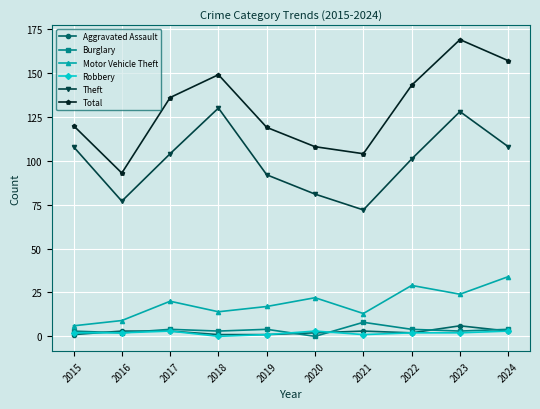

Rank the series by their maximum value, from lowest to highest.

Robbery, Aggravated Assault, Burglary, Motor Vehicle Theft, Theft, Total